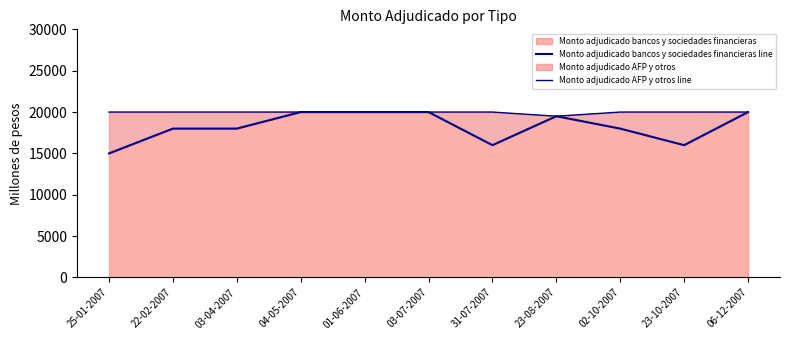

Reading left to right, what are all the values shown in this chart?

Monto adjudicado bancos y sociedades financieras line: 15000	18000	18000	20000	20000	20000	16000	19500	18000	16000	20000
Monto adjudicado AFP y otros line: 20000	20000	20000	20000	20000	20000	20000	19500	20000	20000	20000